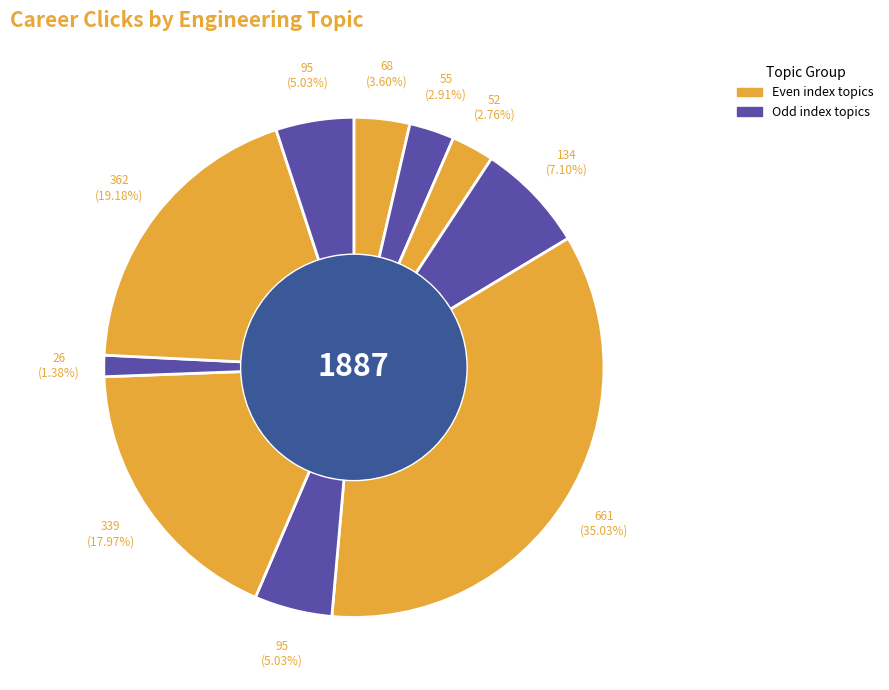

How many slices are in this pie chart?

10